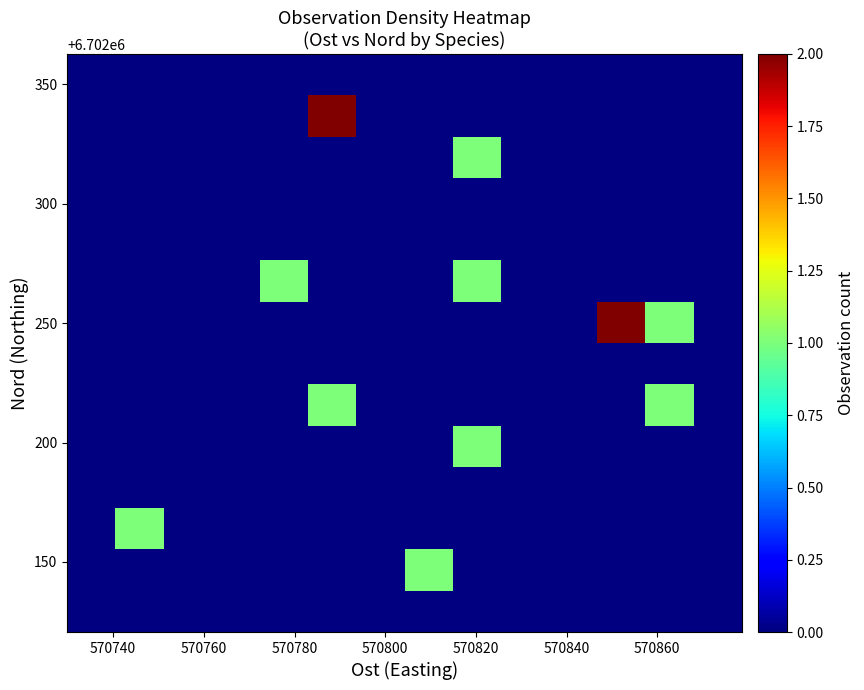

What is the maximum value shown in the chart?

2